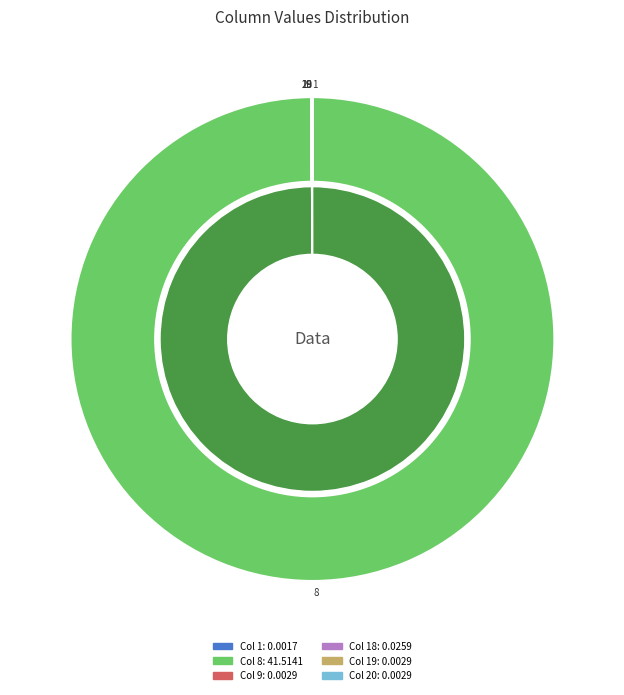

Rank the categories by value from highest to lowest.

8, 18, 9, 19, 20, 1